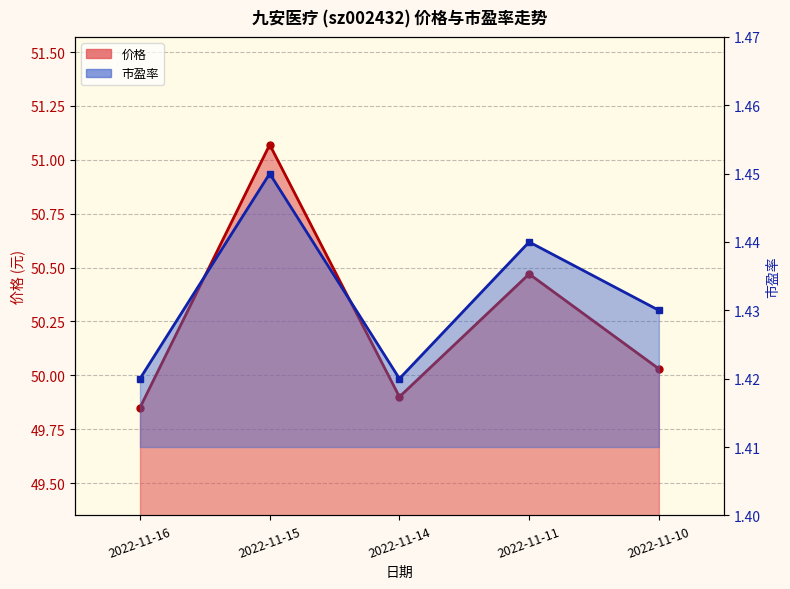

Rank the categories by 价格 value from highest to lowest.

2022-11-15, 2022-11-11, 2022-11-10, 2022-11-14, 2022-11-16